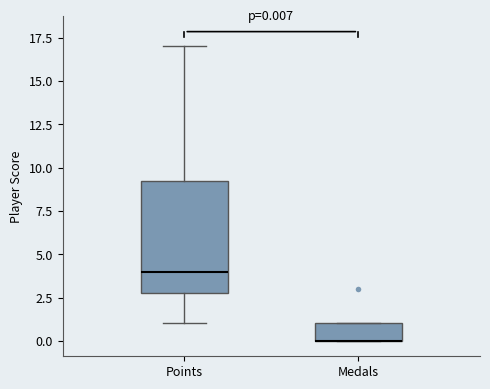

Comparing the boxes themselves (not the whiskers), which one is the tallest?

Points